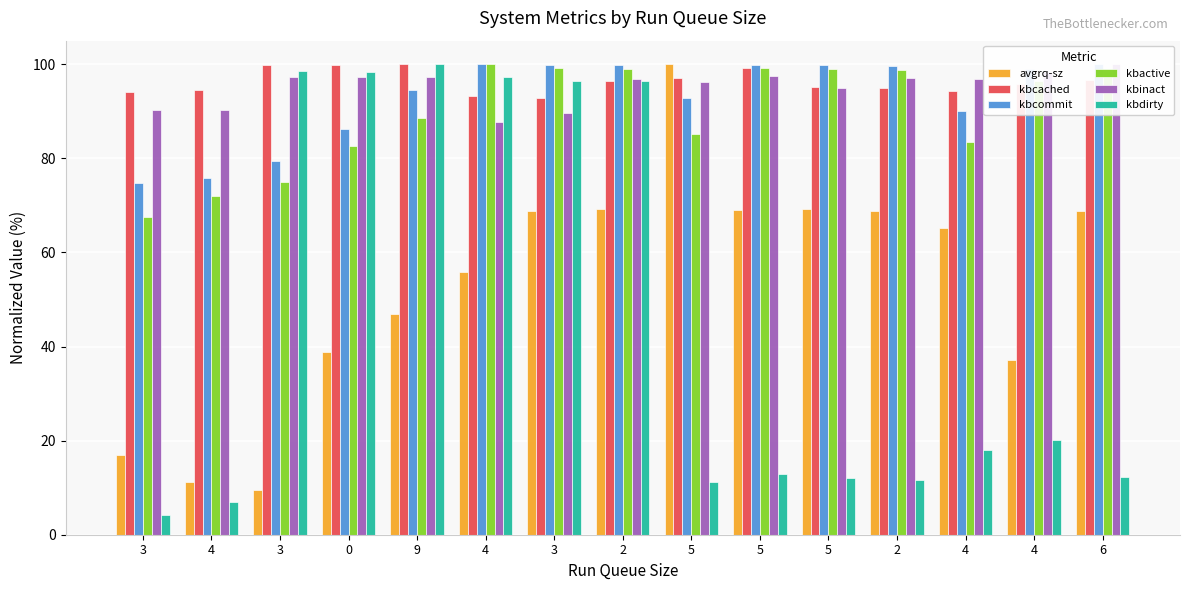

The kbcommit series shows 156.6 at 5. True or false?

False